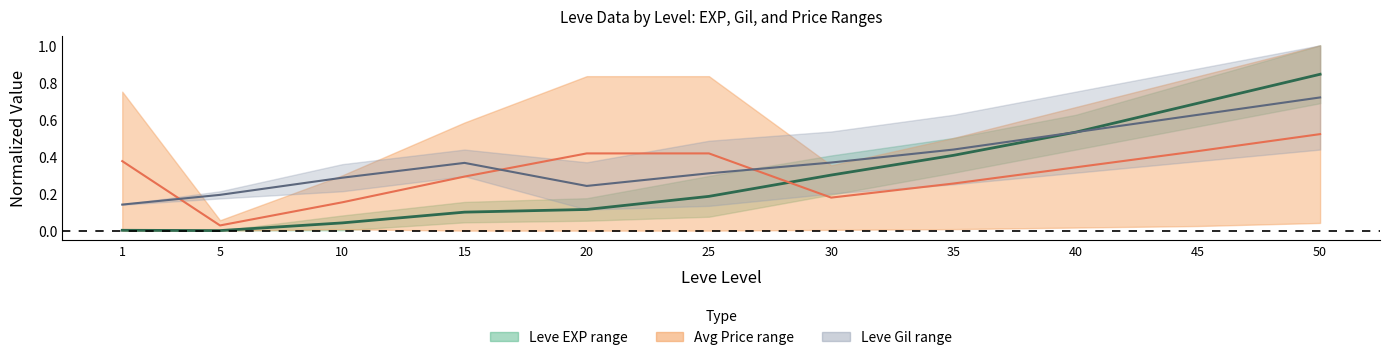

At how many categories does at least one series exceed 0?

11